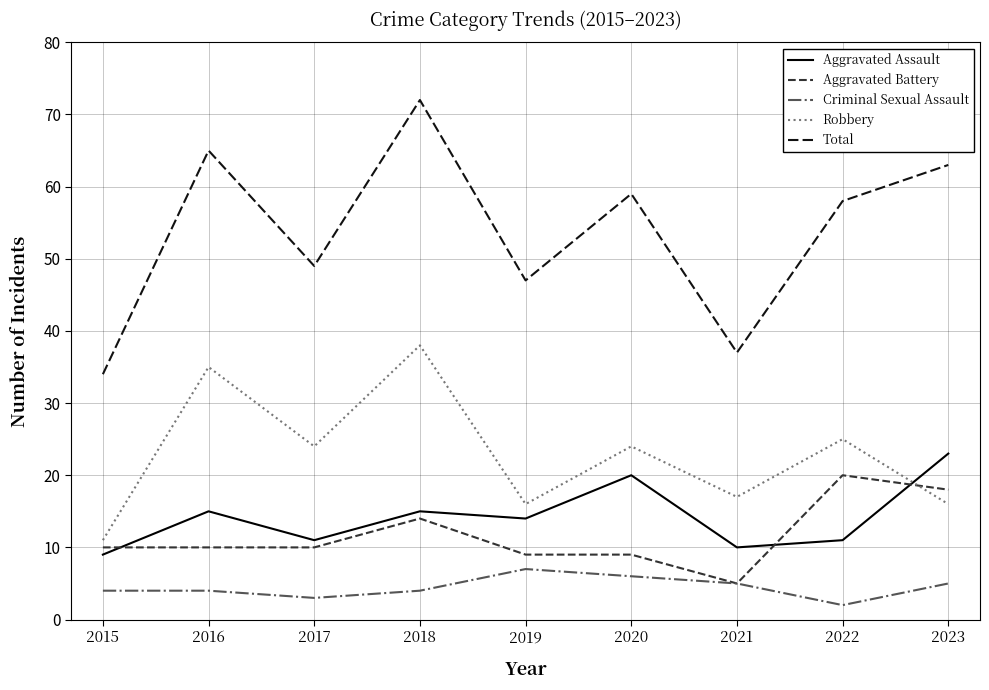

At which label does Total first exceed 58?

2016